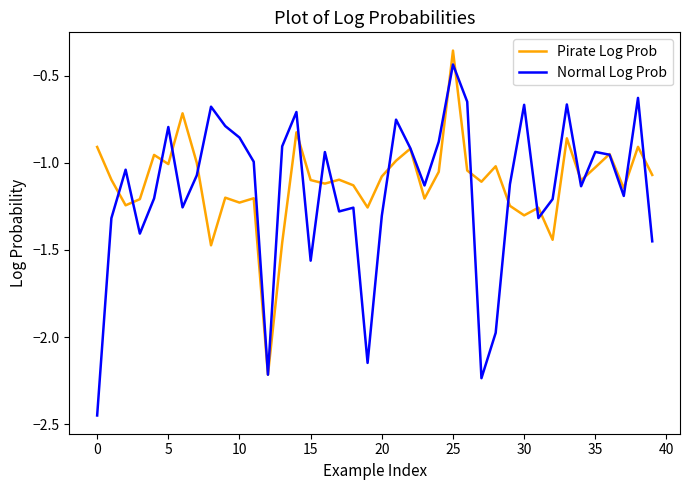

Which series has the widest spread of values?

Normal Log Prob